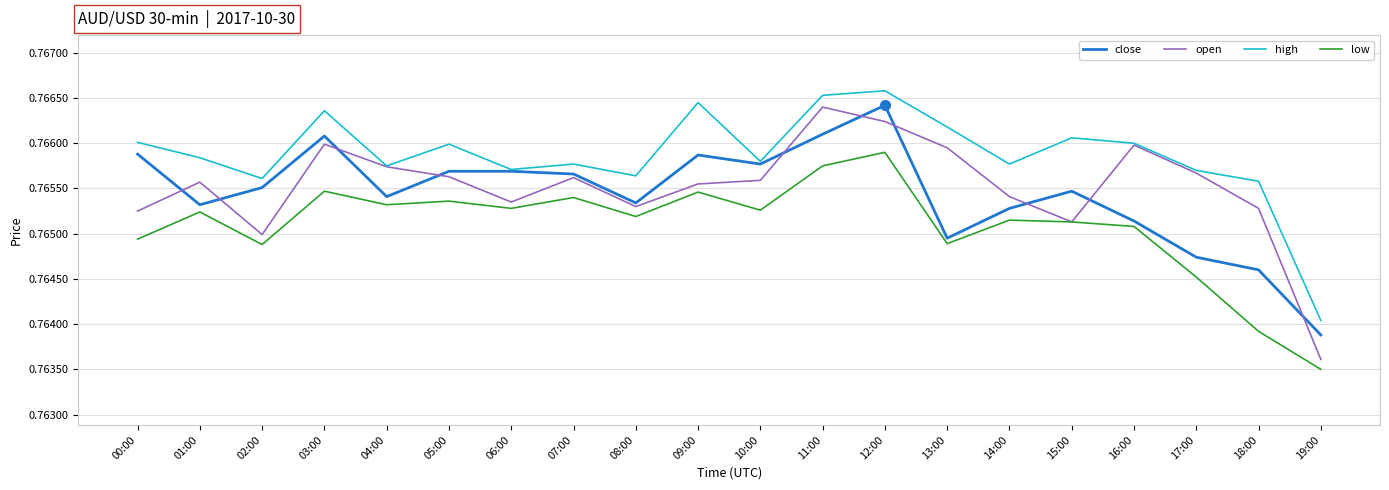

Which label corresponds to the smallest value in the chart?

19:00